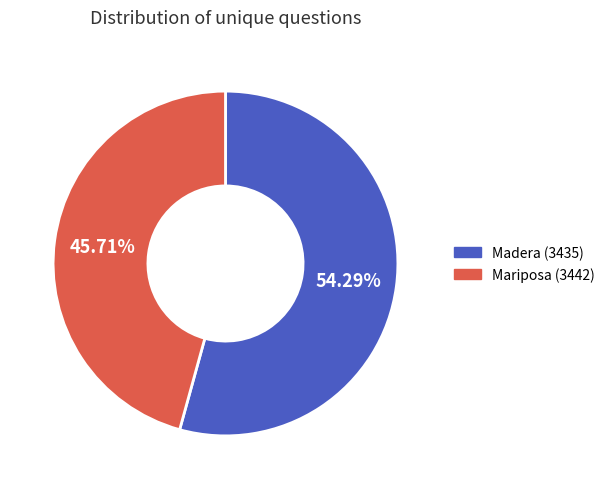

To the nearest percent, what is the difference between the largest and smallest slice percentages?

9%